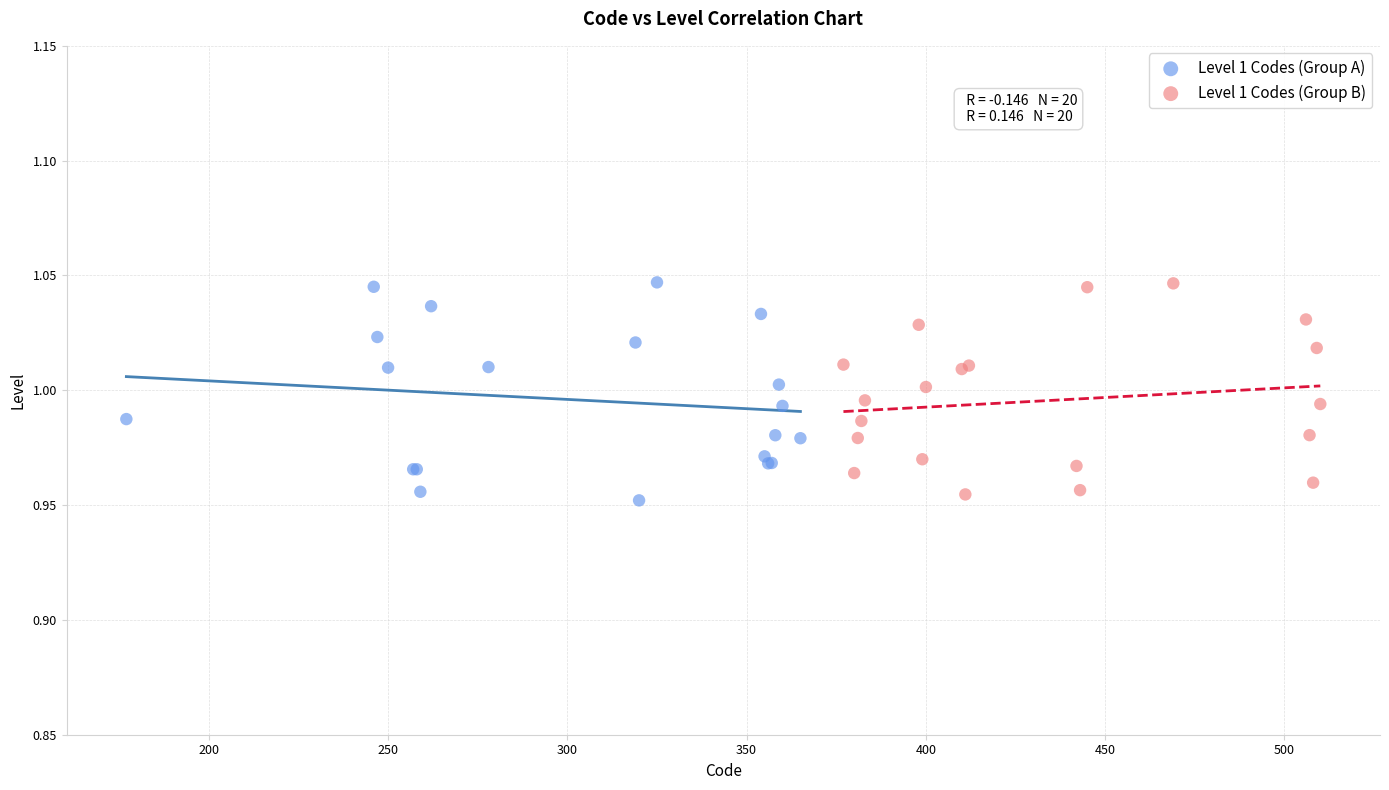

What are all the series names shown in the legend?

Level 1 Codes (Group A), Level 1 Codes (Group B)